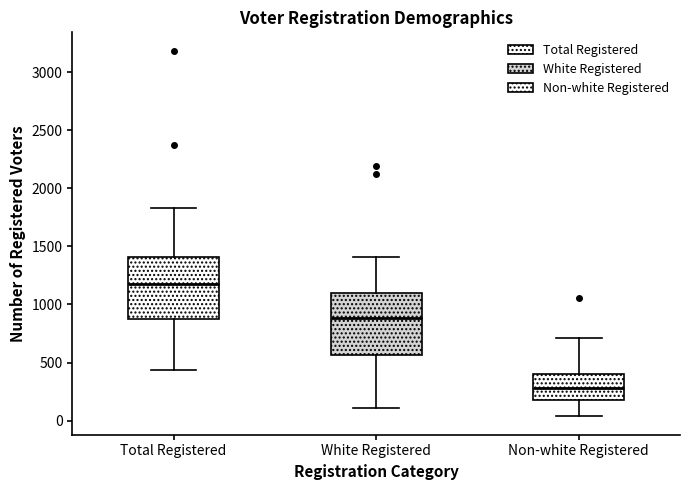

Reading left to right, read every box against the y-axis: the position of its median line, the range the box covers, and the ends of its whiskers. The values are not printed on the chart, so give them approximately, as read against the axis.

Total Registered: median 1200, box 900 to 1400, whiskers 450 to 1850
White Registered: median 900, box 550 to 1100, whiskers 100 to 1400
Non-white Registered: median 300, box 200 to 400, whiskers 50 to 700